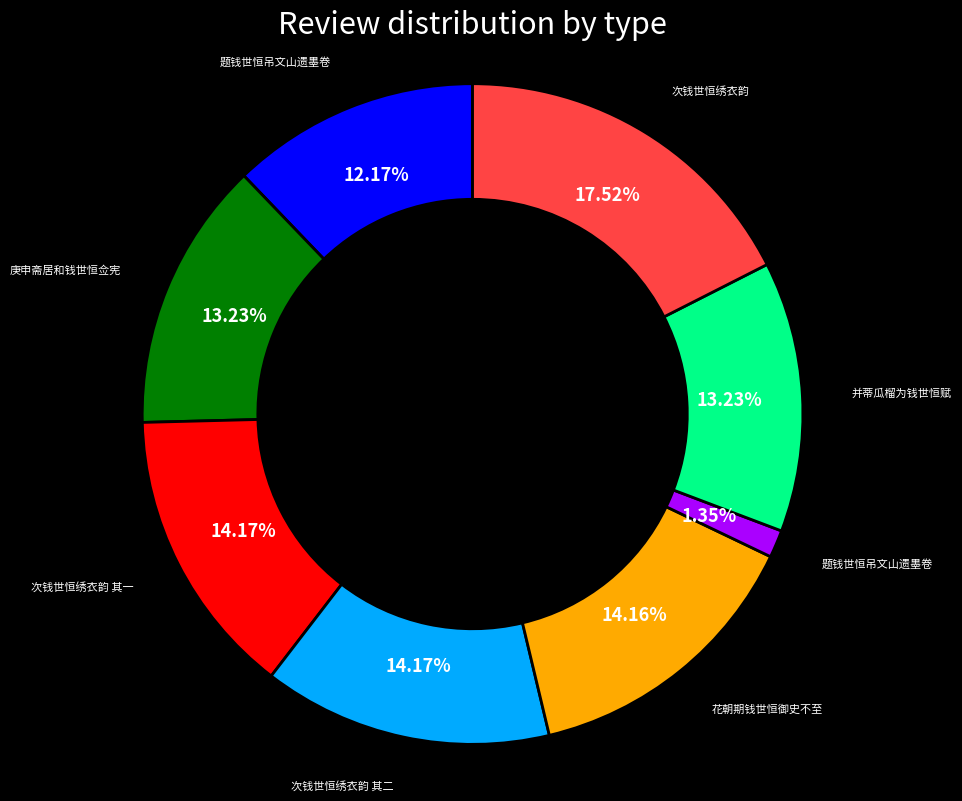

Is there a majority slice in this chart?

No